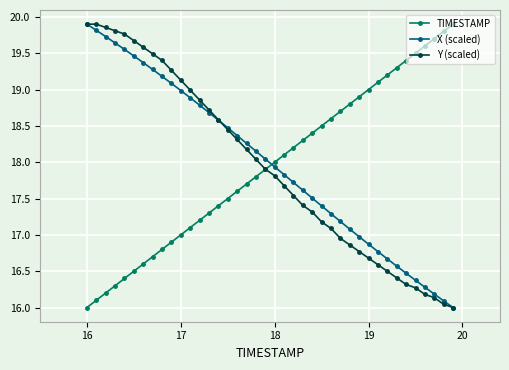

How many series are shown in this chart?

3